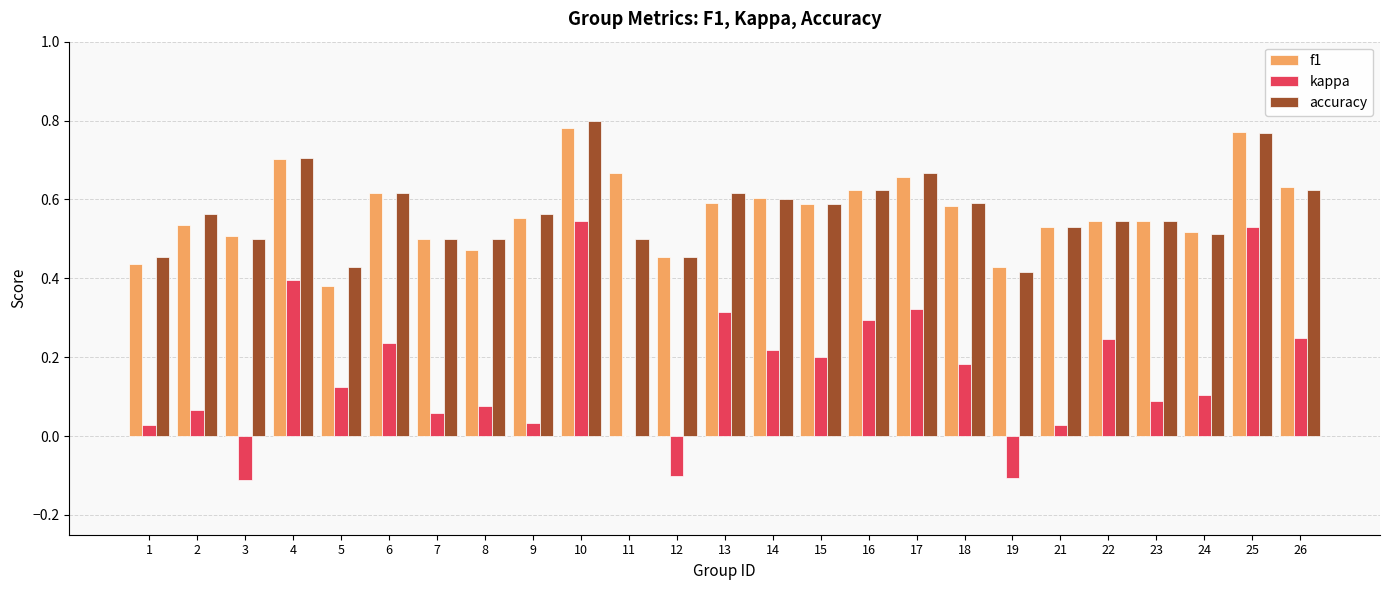

Are the bars grouped side by side (vs. stacked)?

Yes